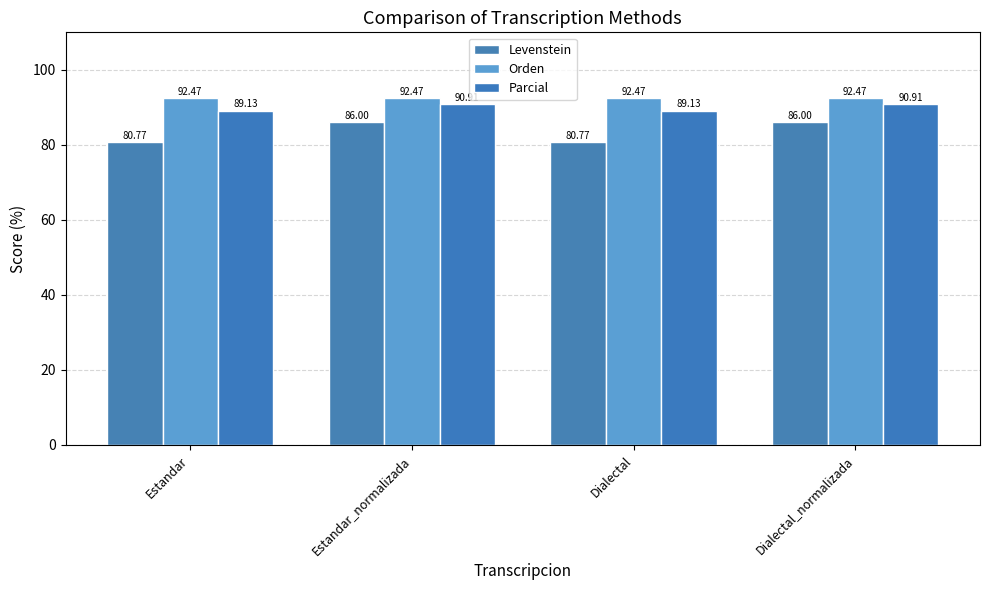

What is the greatest value displayed?

92.5